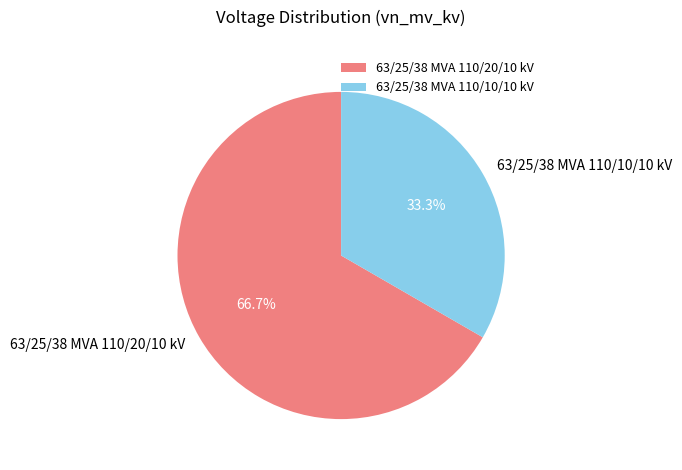

To the nearest percent, what percentage of the pie is 63/25/38 MVA 110/20/10 kV?

67%